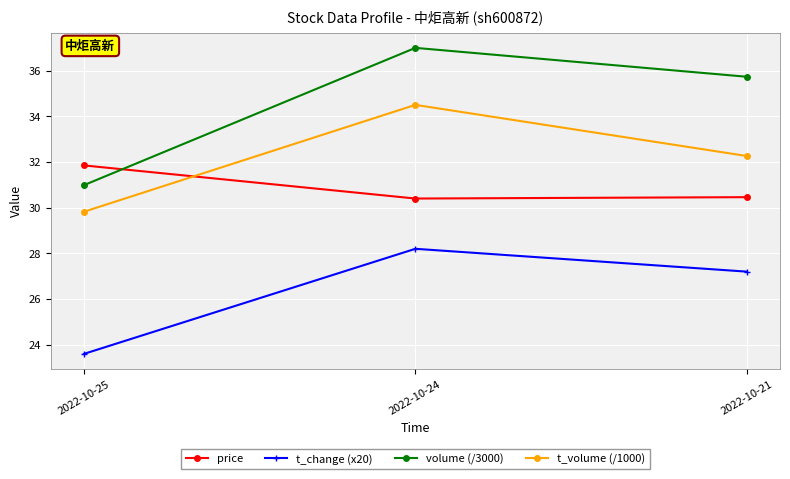

Where does the volume (/3000) series first go above 35?

2022-10-24